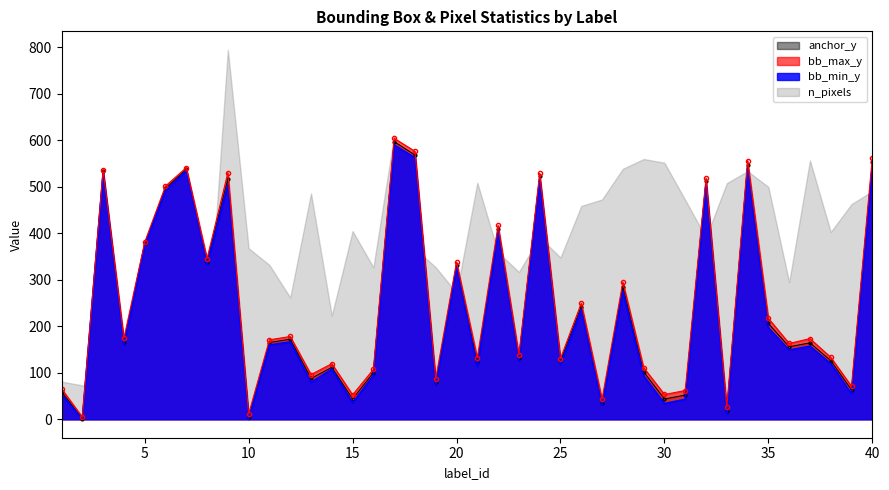

At which category does bb_min_y reach its first local valley?

2